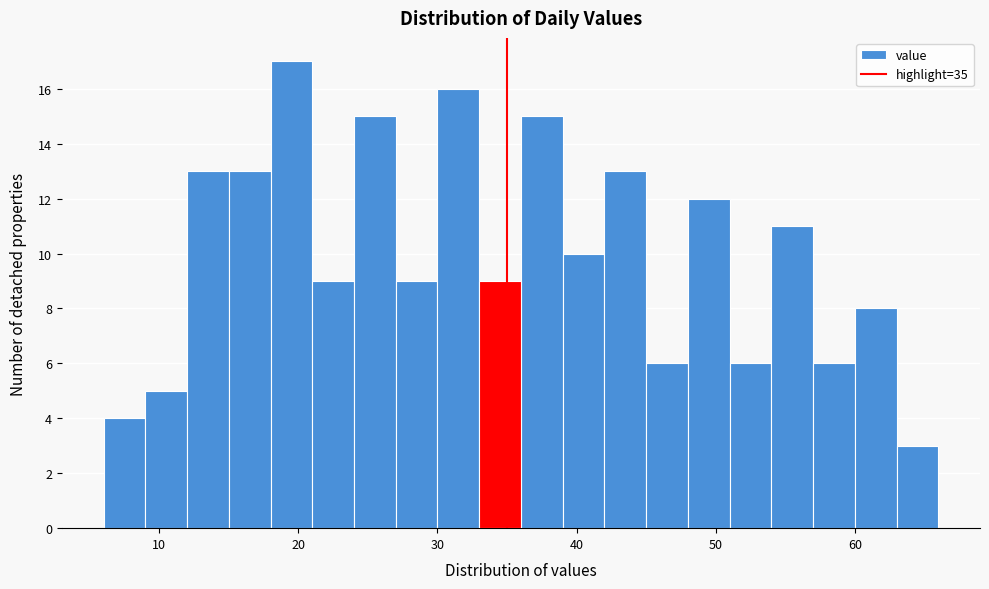

Read against the x-axis, roughly where is the centre of the tallest bar?

20